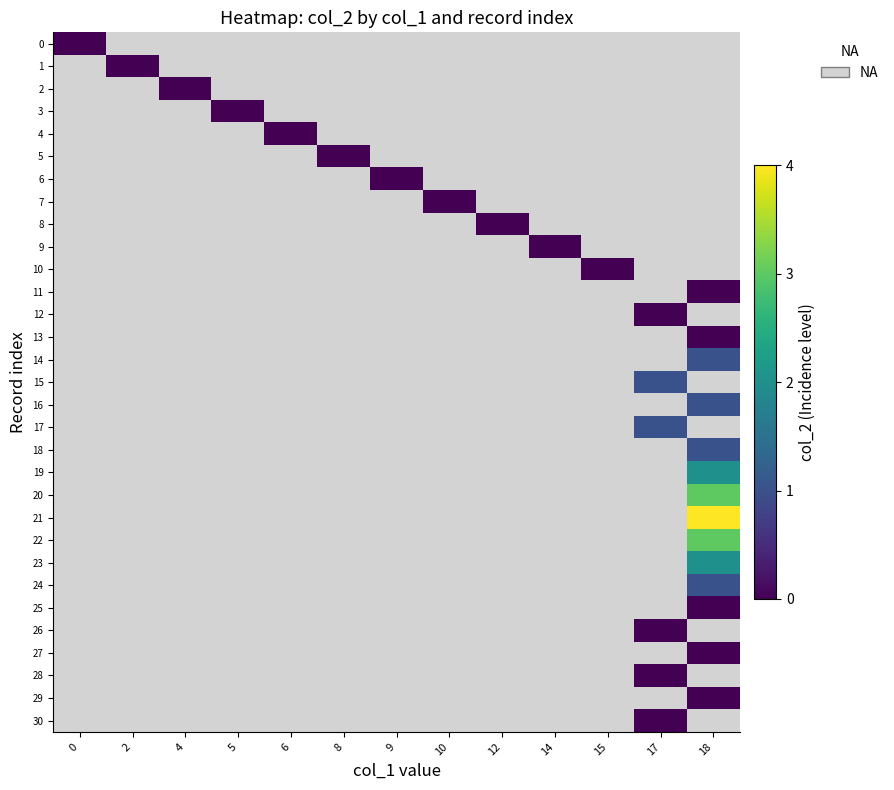

How many series are shown in this chart?

31